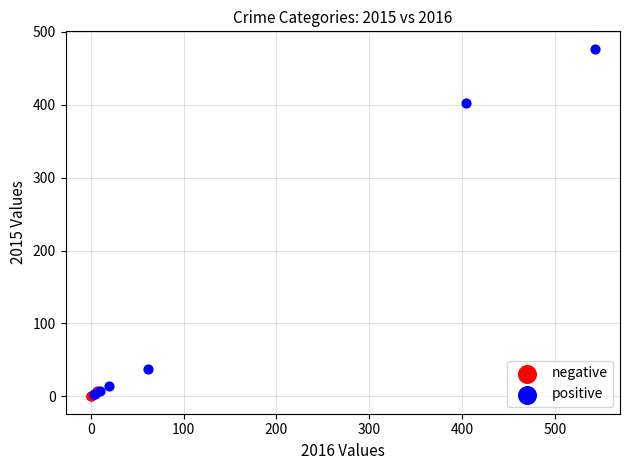

Which series reaches the maximum Y coordinate?

positive